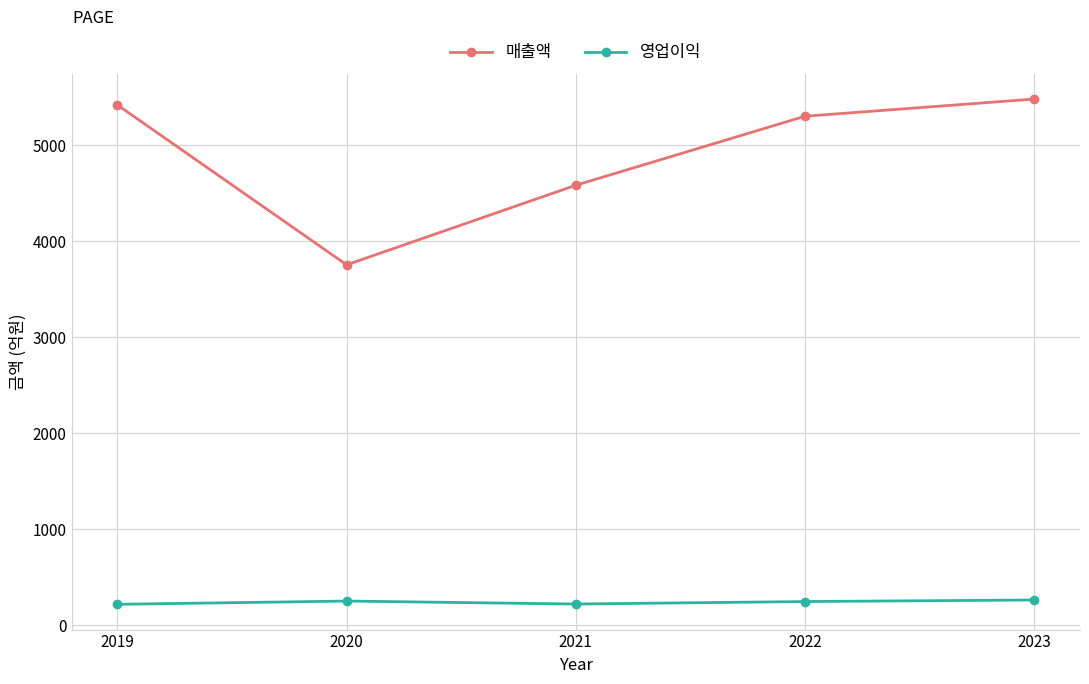

True or false: 매출액 has a value of 3756 at 2020.

True